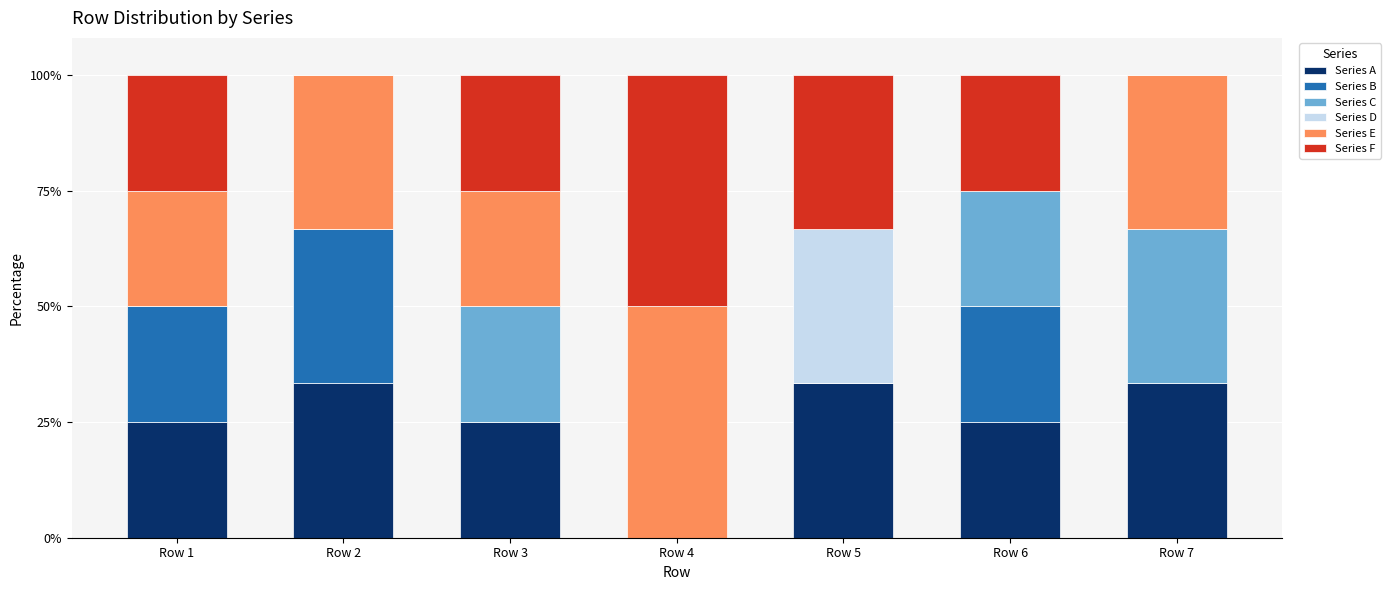

What is the average value of the Series A series?

25.0